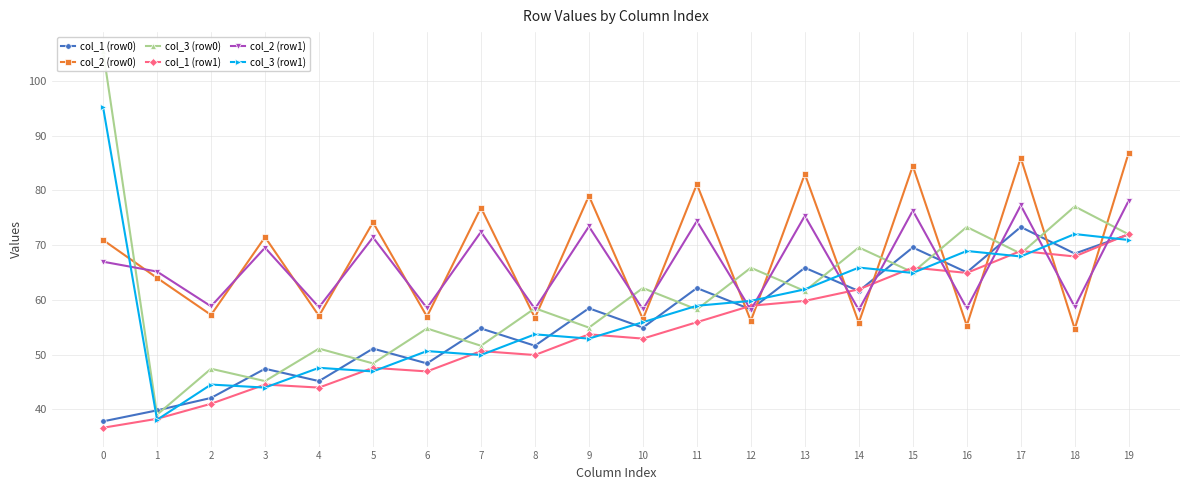

At which label does col_2 (row0) reach its peak?

19